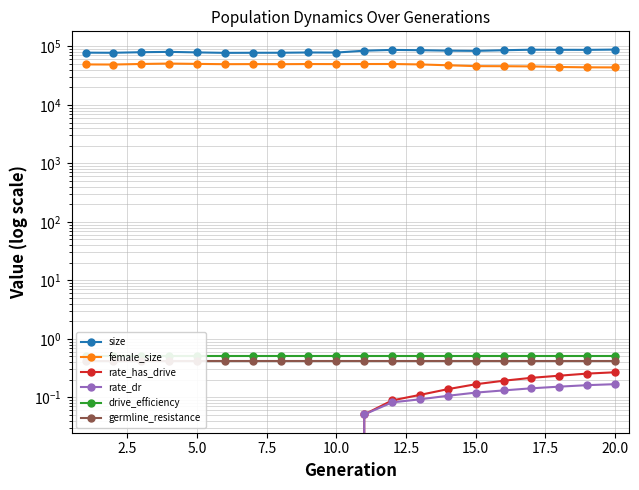

What is the minimum value for drive_efficiency?

0.5